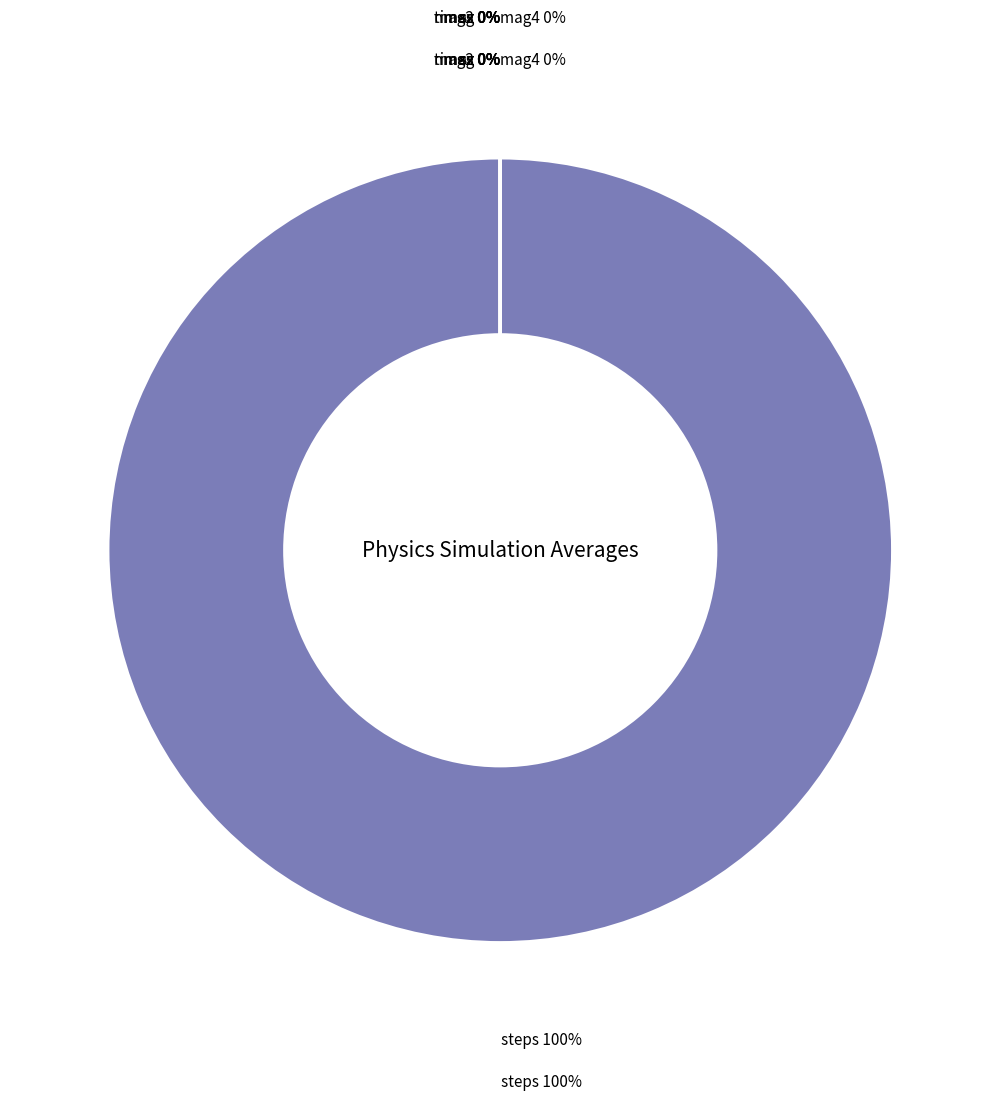

Count the number of slices in the pie.

7